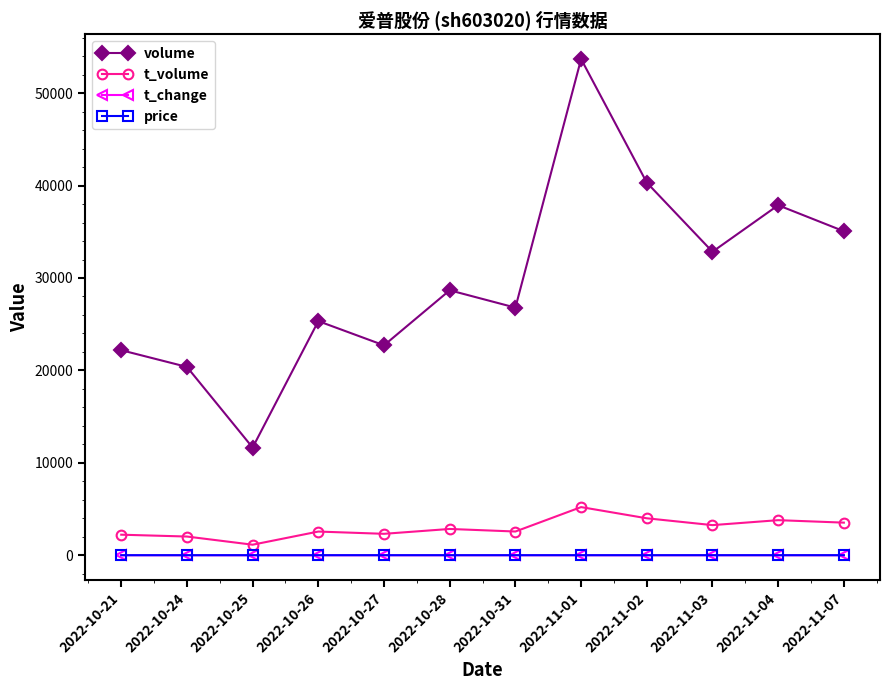

In t_volume, how many points are higher than both neighbors (excluding endpoints)?

4